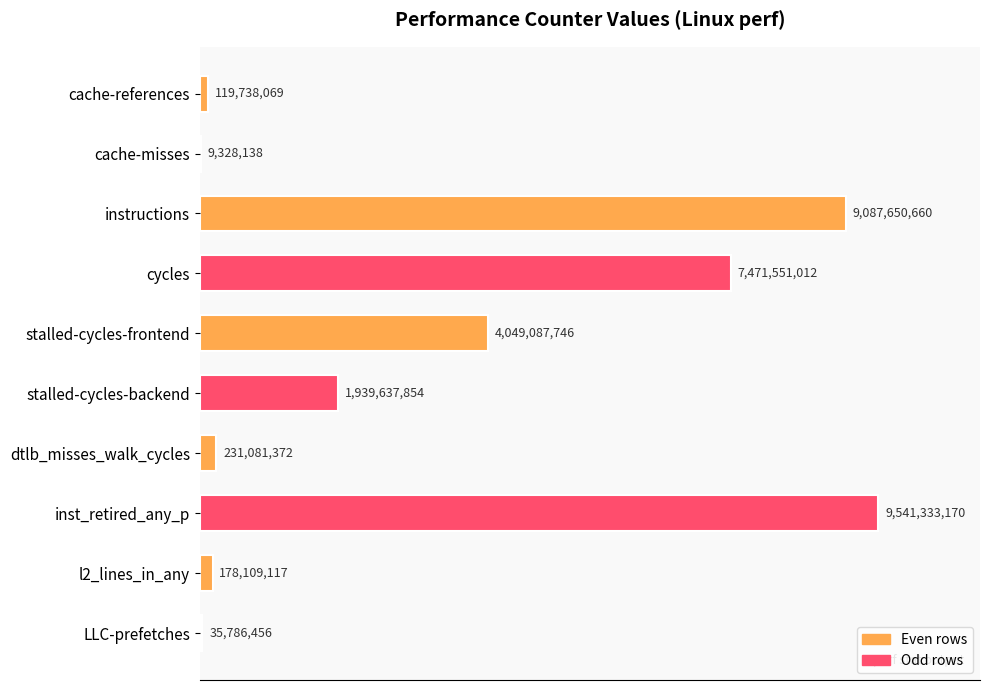

Are the bars horizontal?

Yes